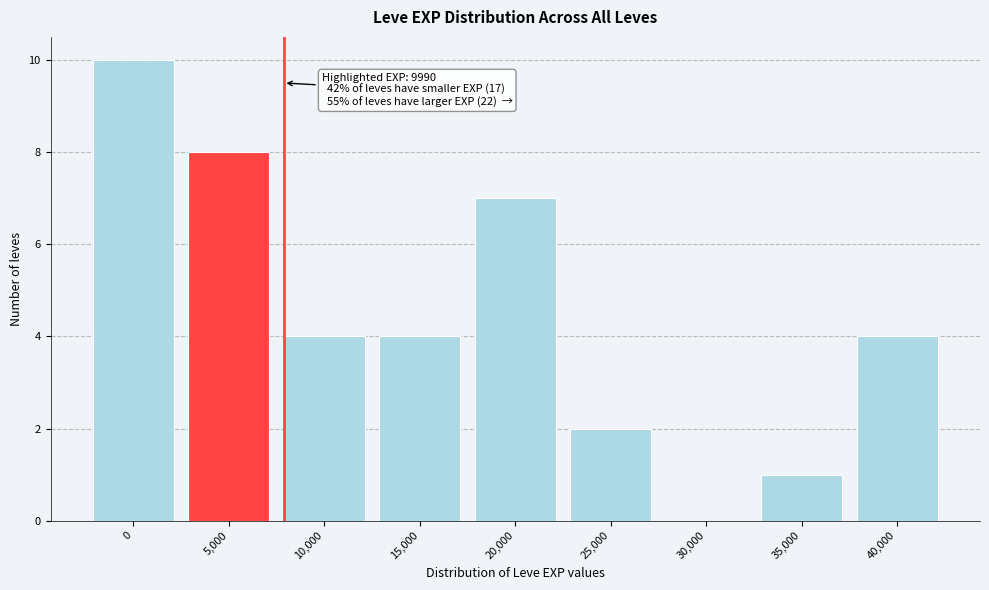

Reading right to left, list all the values displayed in this chart.

40,000=4	35,000=1	30,000=0	25,000=2	20,000=7	15,000=4	10,000=4	5,000=8	0=10